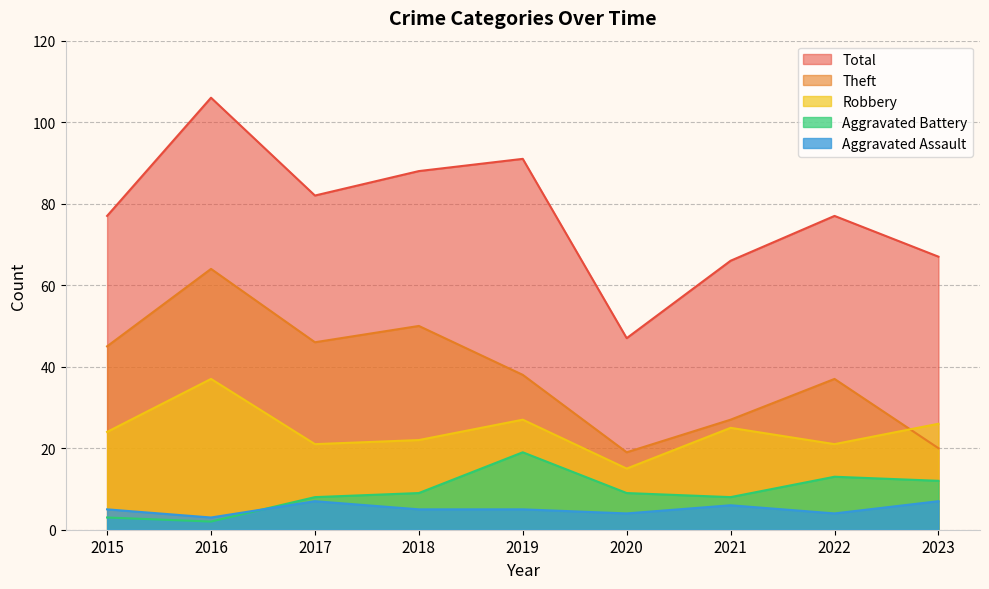

What is the value of the Total point at the 7th from the left?

66